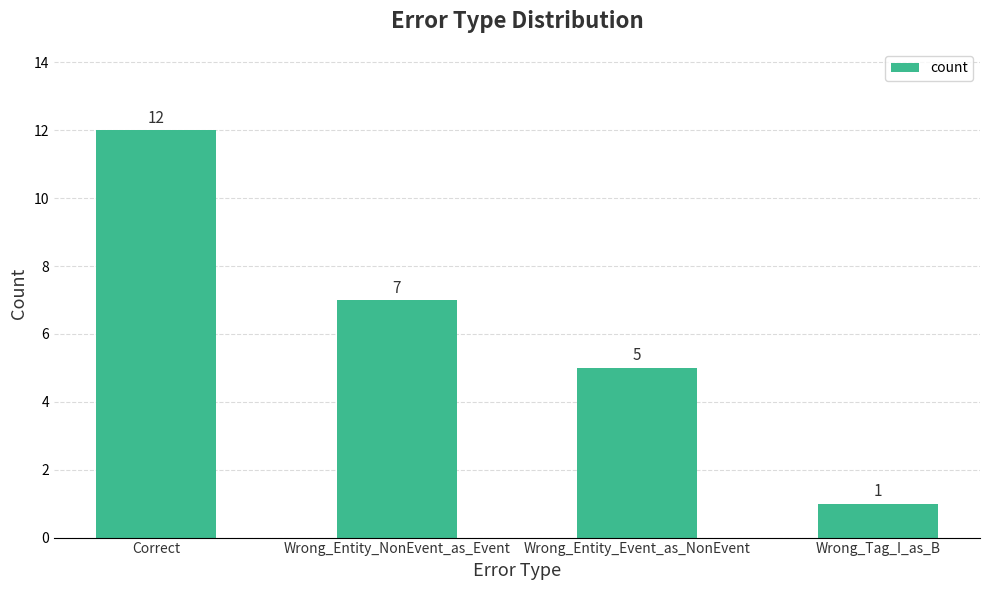

Is it true that the value at Wrong_Tag_I_as_B is 1?

True